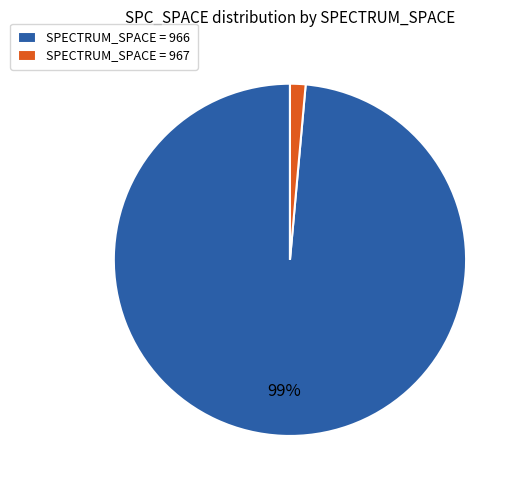

Combined, do SPECTRUM_SPACE = 967 and SPECTRUM_SPACE = 966 account for over 50%?

Yes